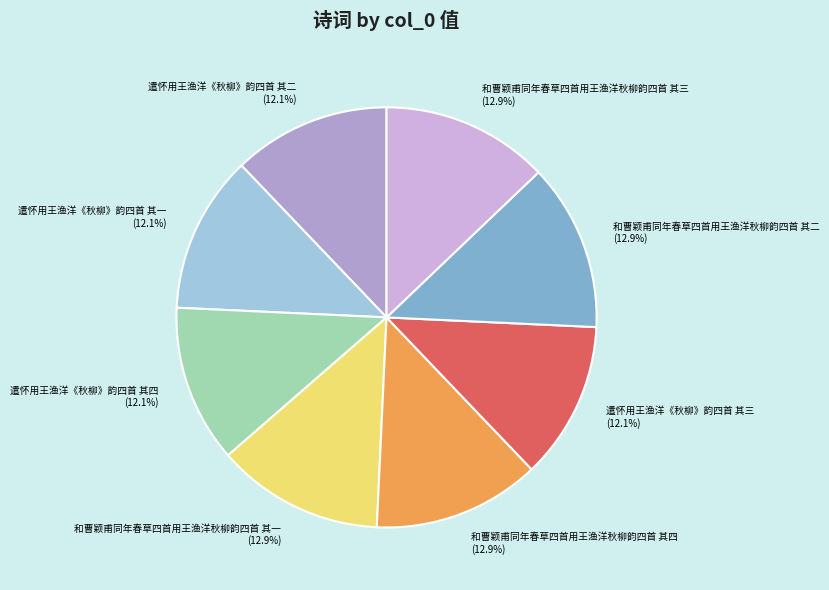

Do 遣怀用王渔洋《秋柳》韵四首 其二 and 和曹颖甫同年春草四首用王渔洋秋柳韵四首 其三 together represent more than half of the pie?

No